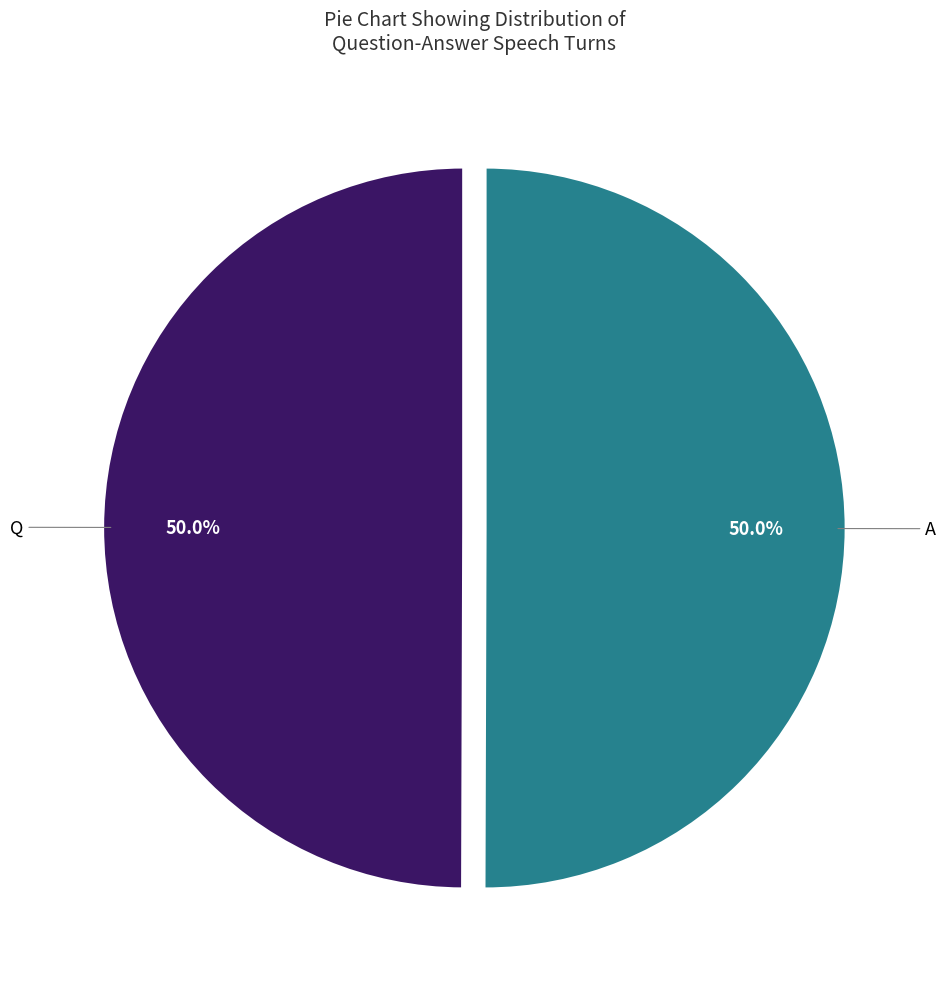

How many segments does this pie chart have?

2